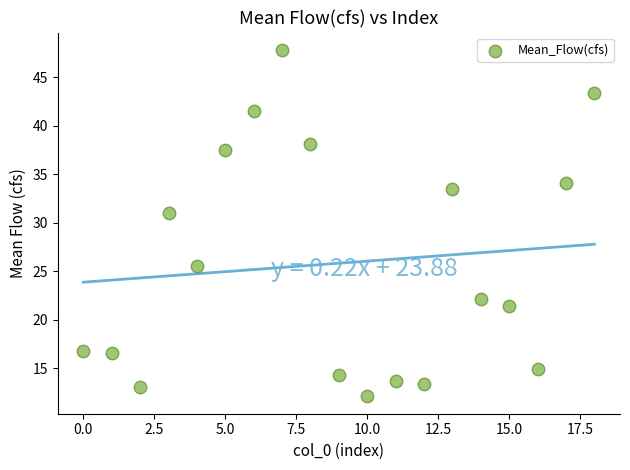

What is the range of Y values (max minus min)?

35.7